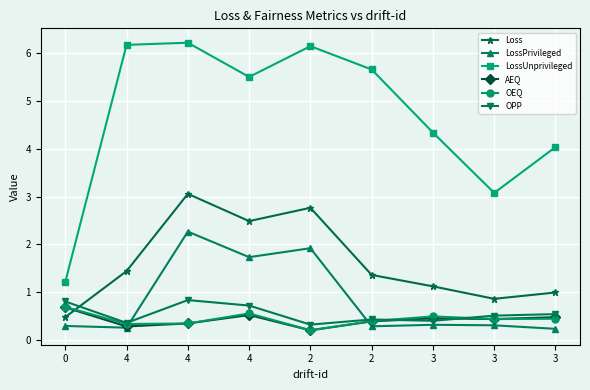

What is the approximate value of Loss at 3?

1.1